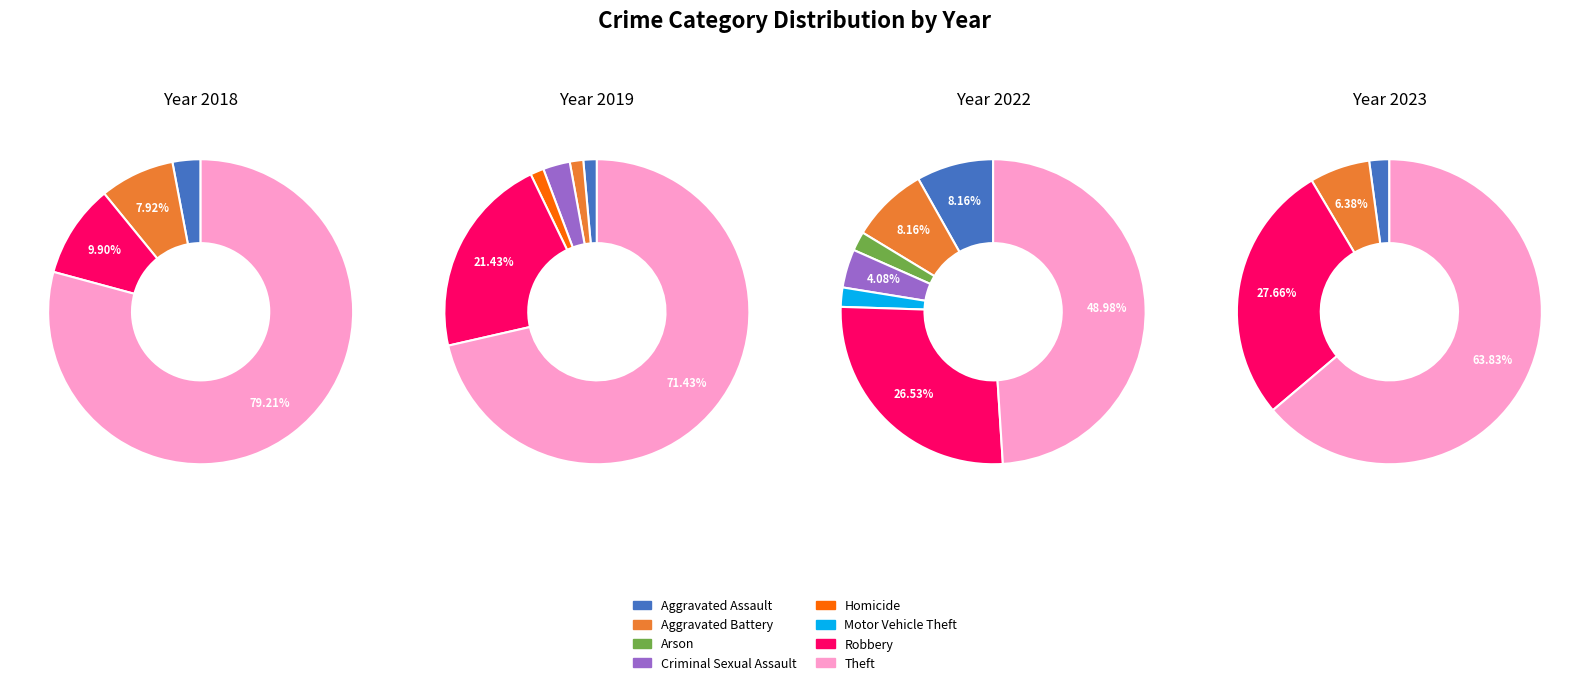

How many slices are in this pie chart?

8